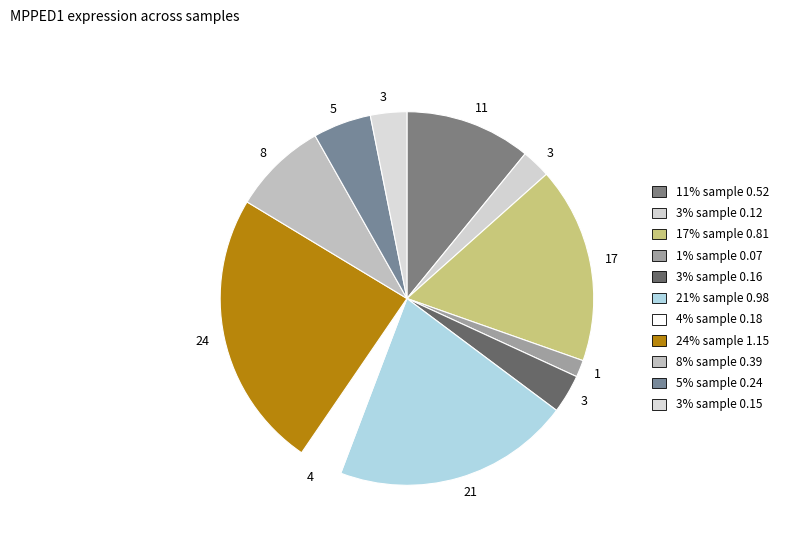

How many segments does this pie chart have?

11